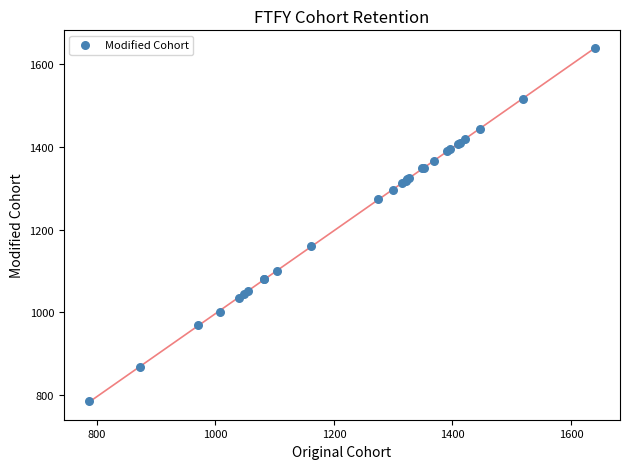

What Y value in the scatter plot is closest to 1212?

1160